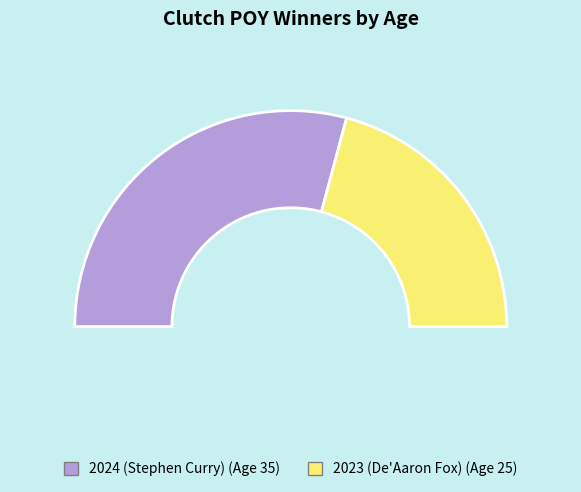

What percentage is NOT represented by 2024 (Stephen Curry)?

41.7%